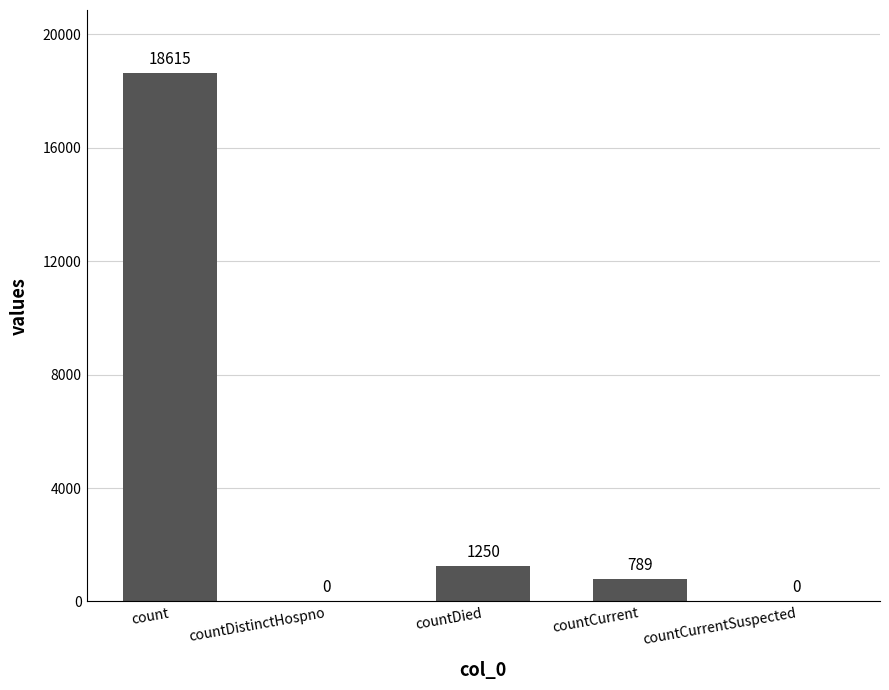

What is the change in value from countDied to countCurrent?

-461